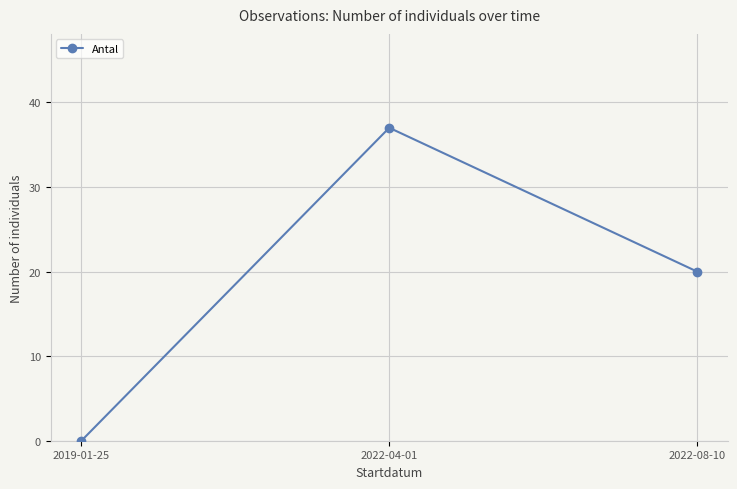

Reading left to right, list all the values displayed in this chart.

0	37	20